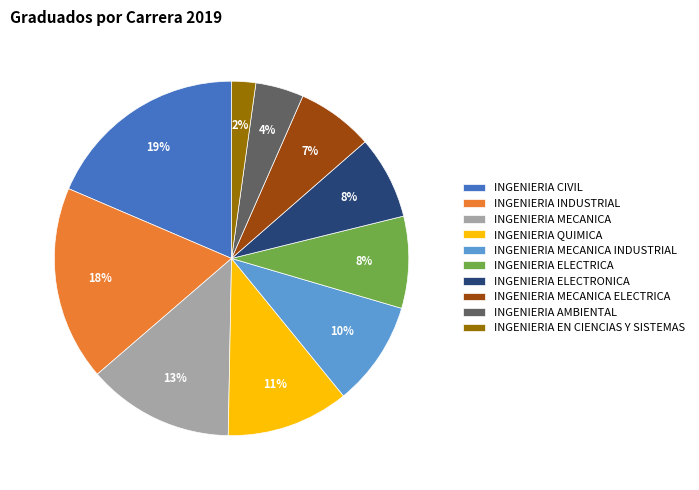

Is there a majority slice in this chart?

No